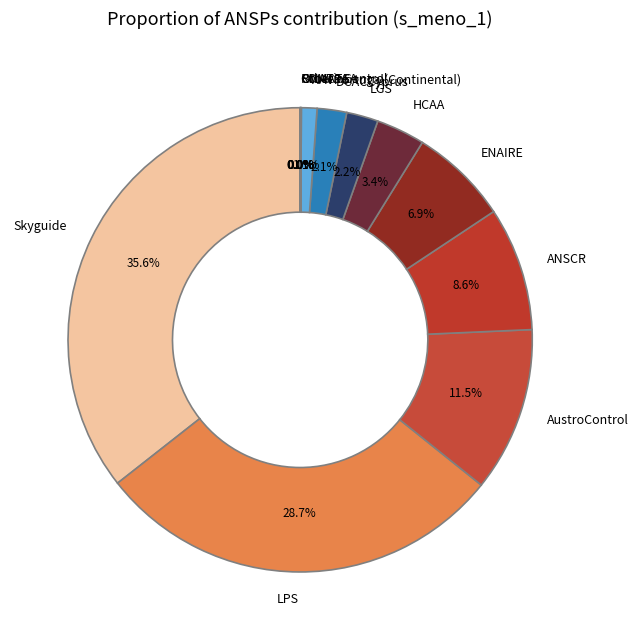

Which category has the biggest portion of the pie?

Skyguide